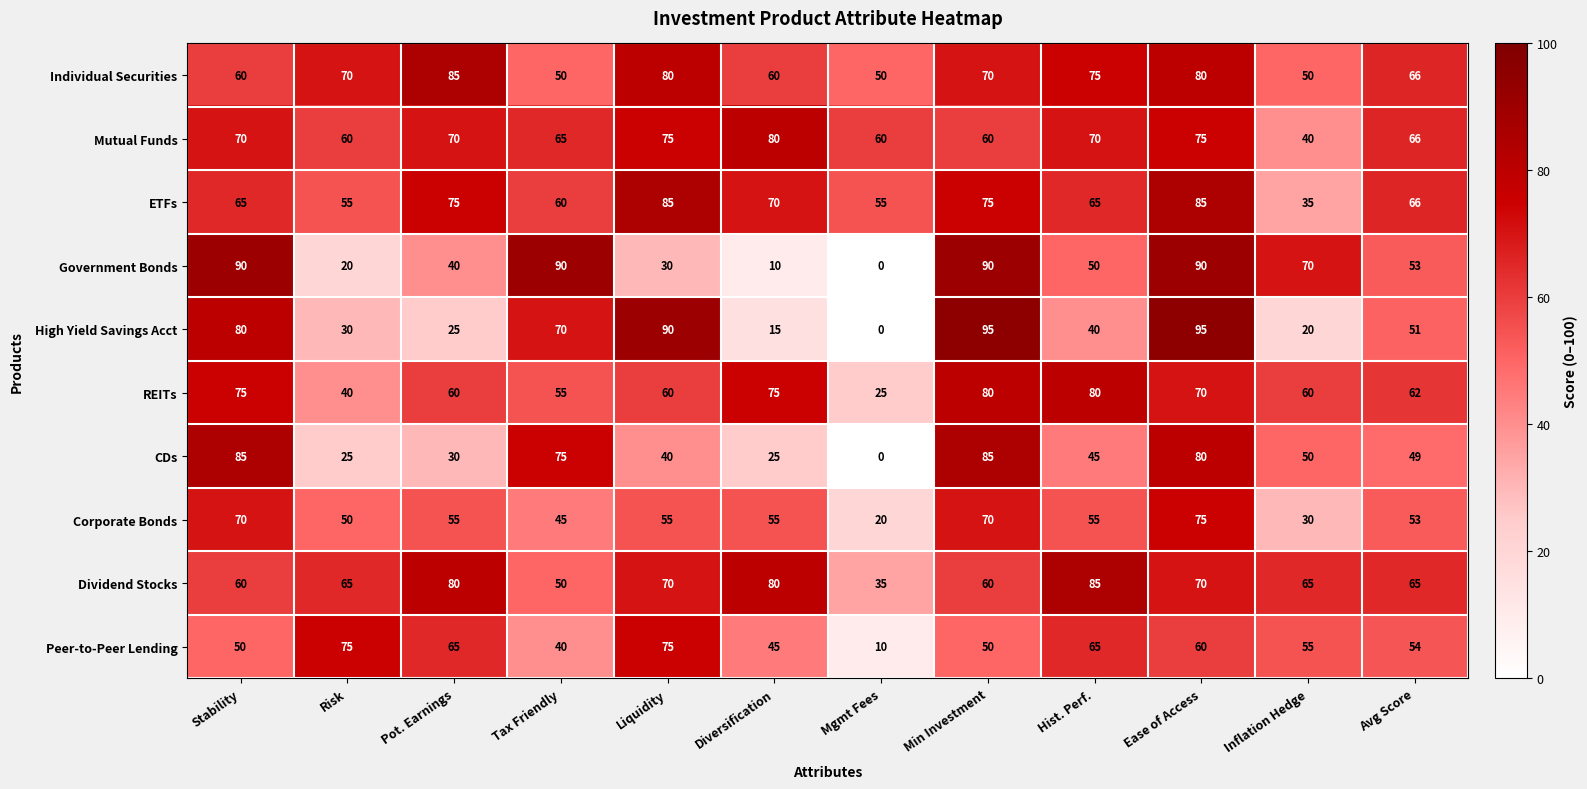

Which series has the largest range (max minus min)?

High Yield Savings Acct